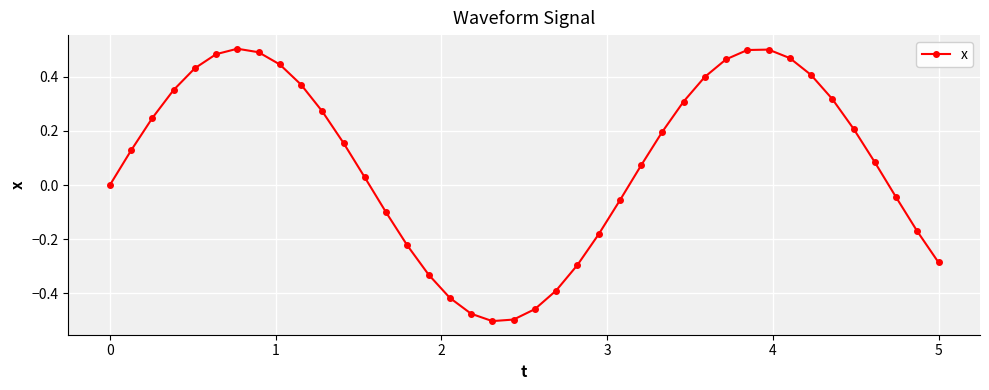

What is the sum of all values?

3.4